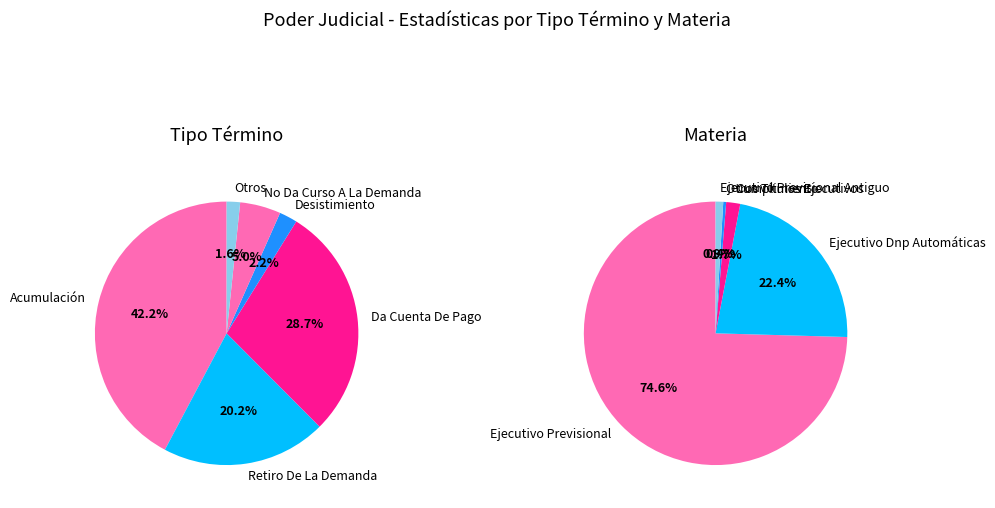

Is there a majority slice in this chart?

No